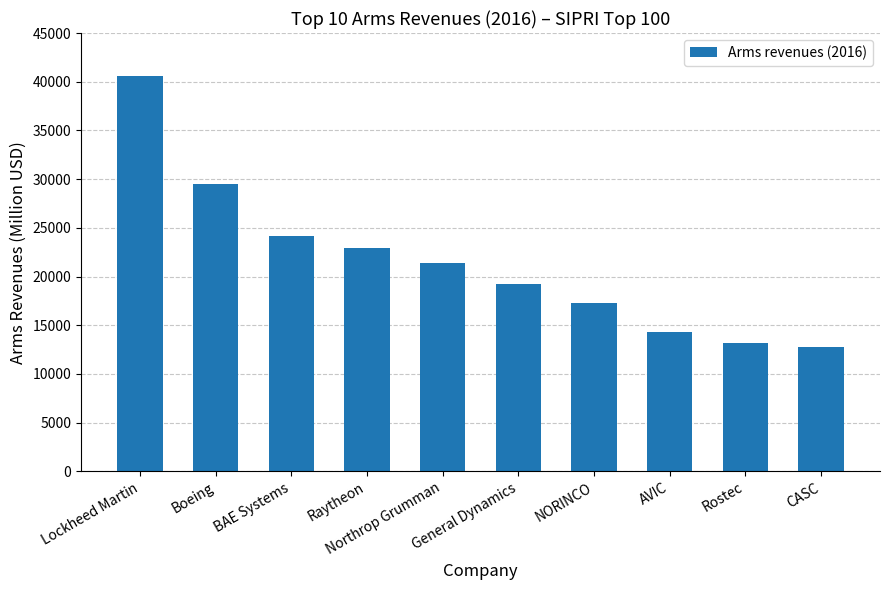

Are the bars horizontal?

No